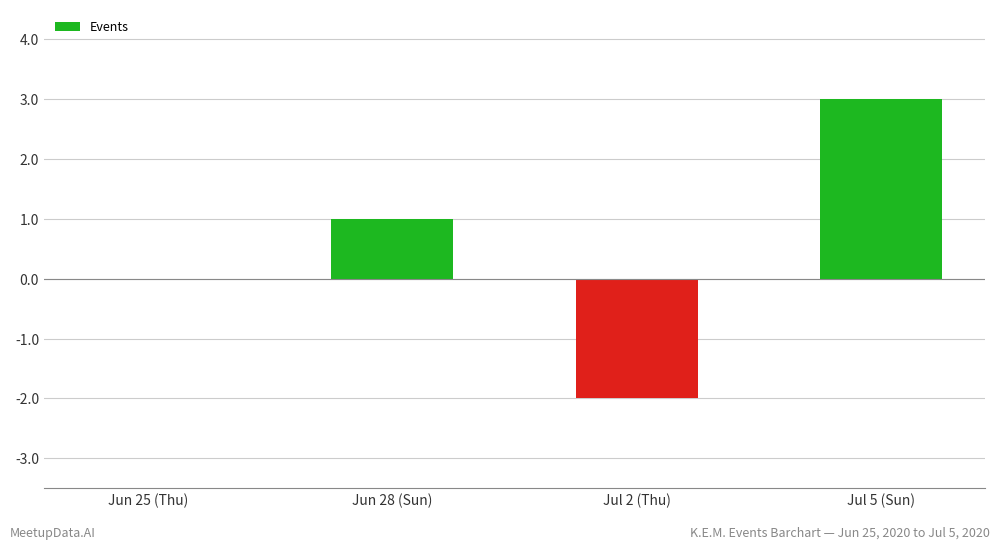

Reading right to left, what are all the values shown in this chart?

3	-2	1	0